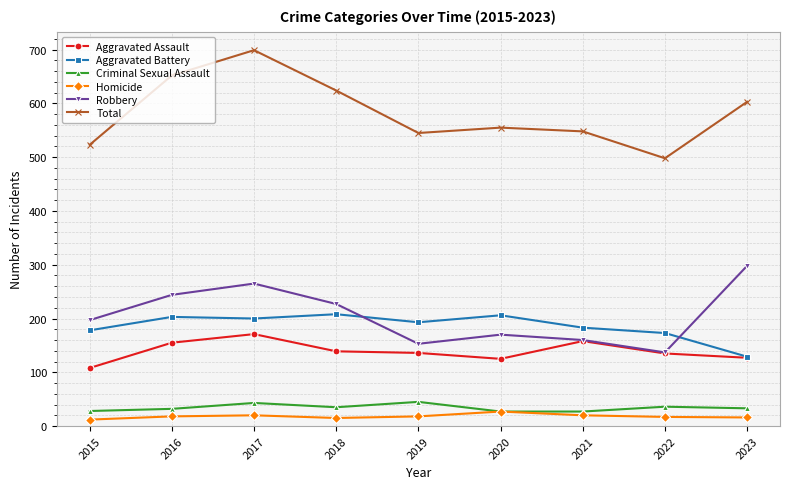

At which category does Robbery reach its first local valley?

2019